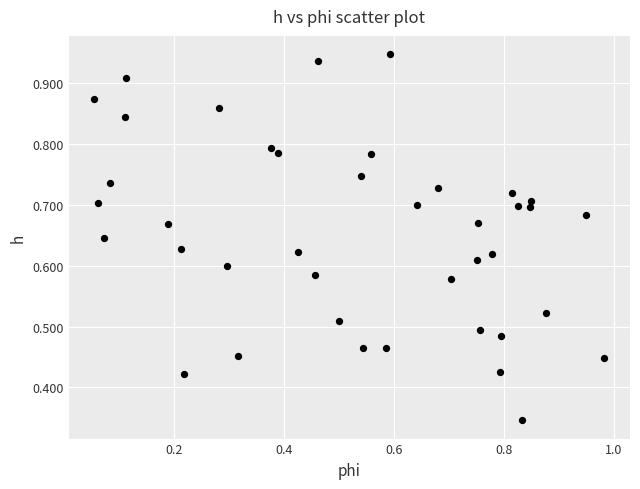

How many points are shown in the scatter plot?

40